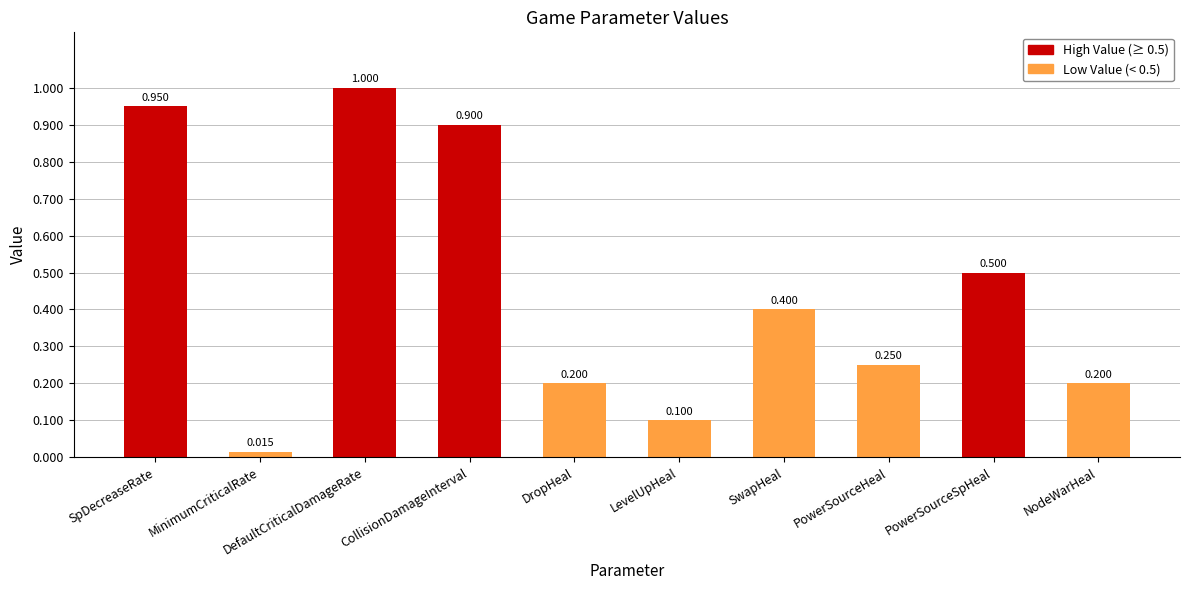

Between DefaultCriticalDamageRate and SpDecreaseRate, which is larger?

DefaultCriticalDamageRate